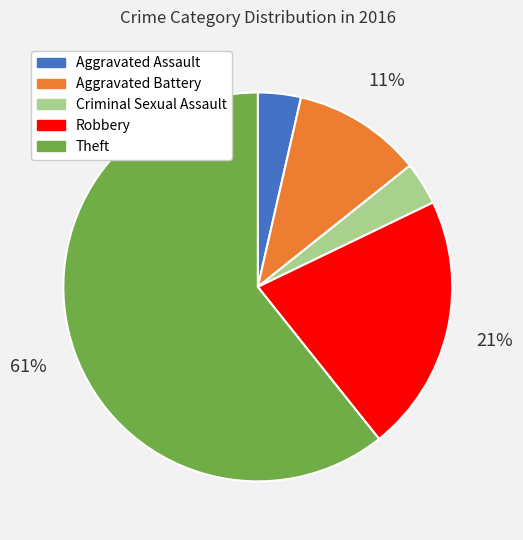

To the nearest percent, what is the average slice percentage?

20%